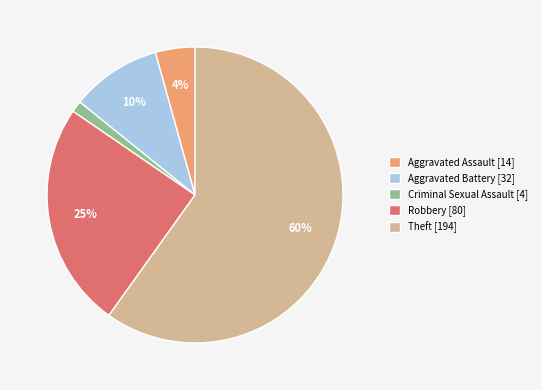

Do Aggravated Battery [32] and Aggravated Assault [14] together represent more than half of the pie?

No